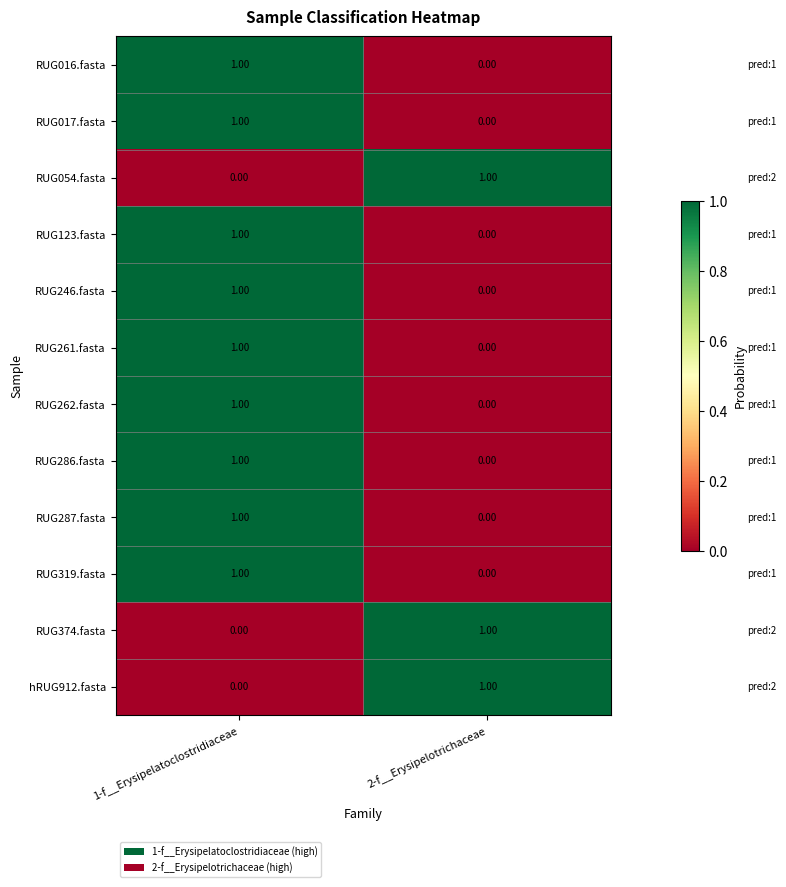

Is the value of RUG123.fasta at 1-f__Erysipelatoclostridiaceae greater than the value of RUG287.fasta at 2-f__Erysipelotrichaceae?

Yes